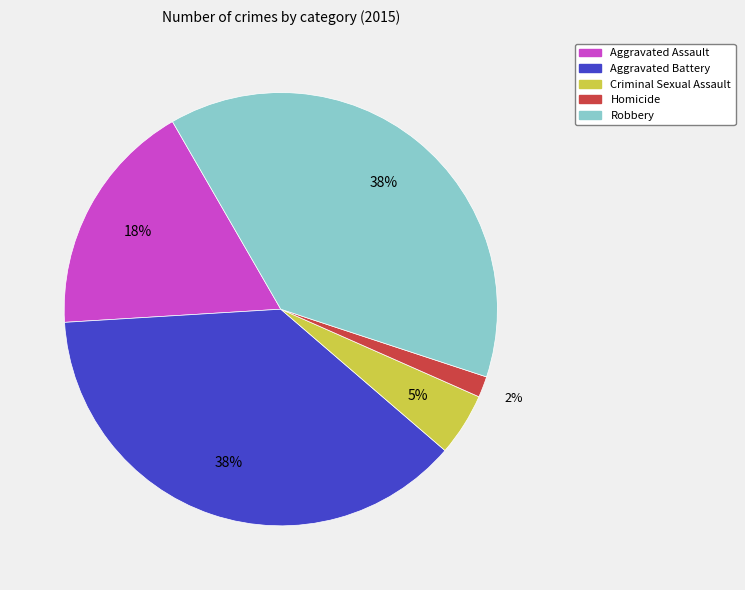

Which slice is the smallest?

Homicide